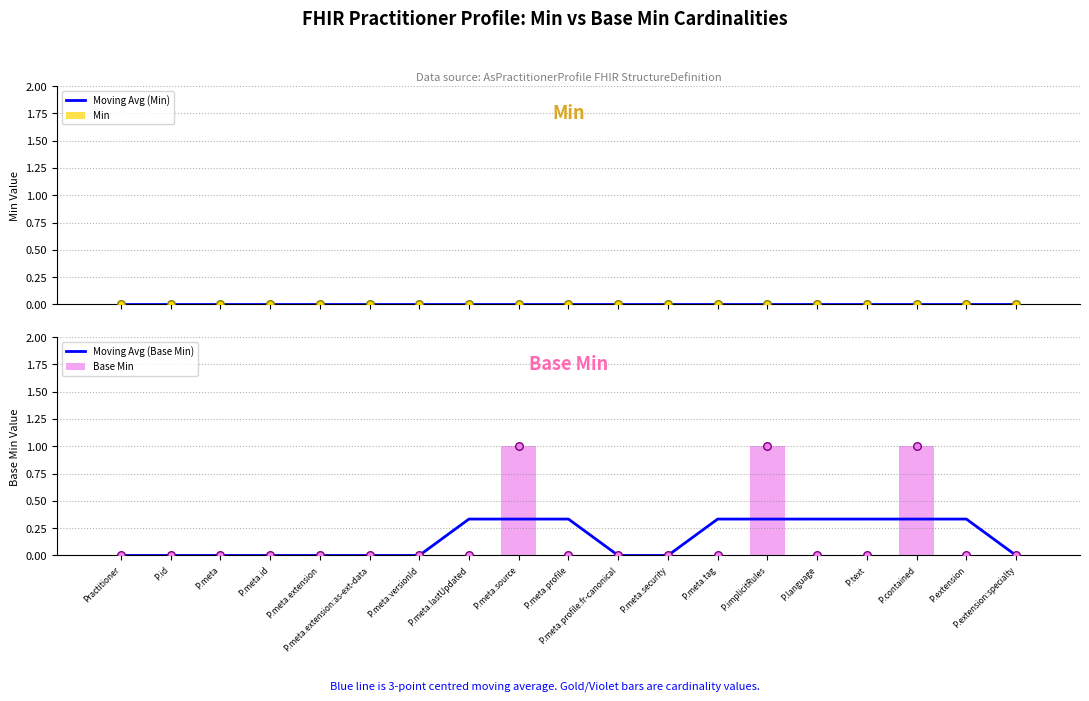

Which series has the largest total across all categories?

Moving Avg (Base Min)